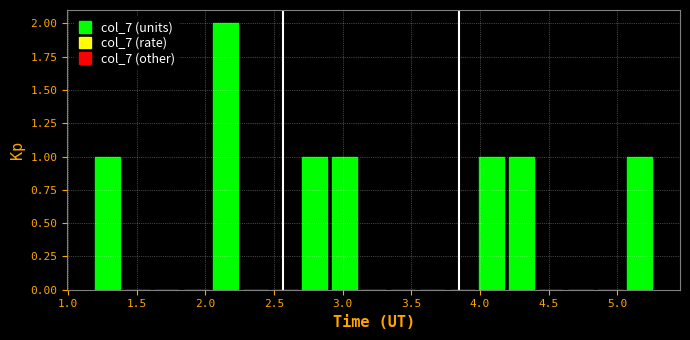

Over which range of the x-axis is the bar tallest?

2.05 to 2.25